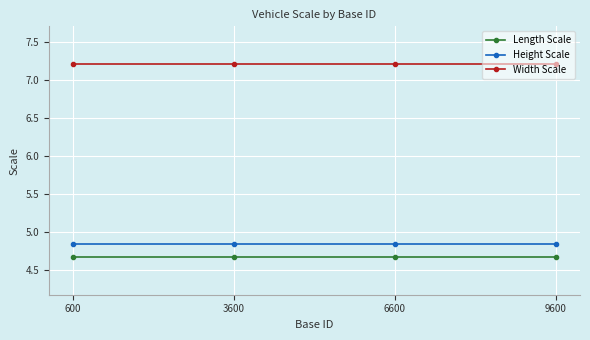

What is the minimum value shown in the chart?

4.7